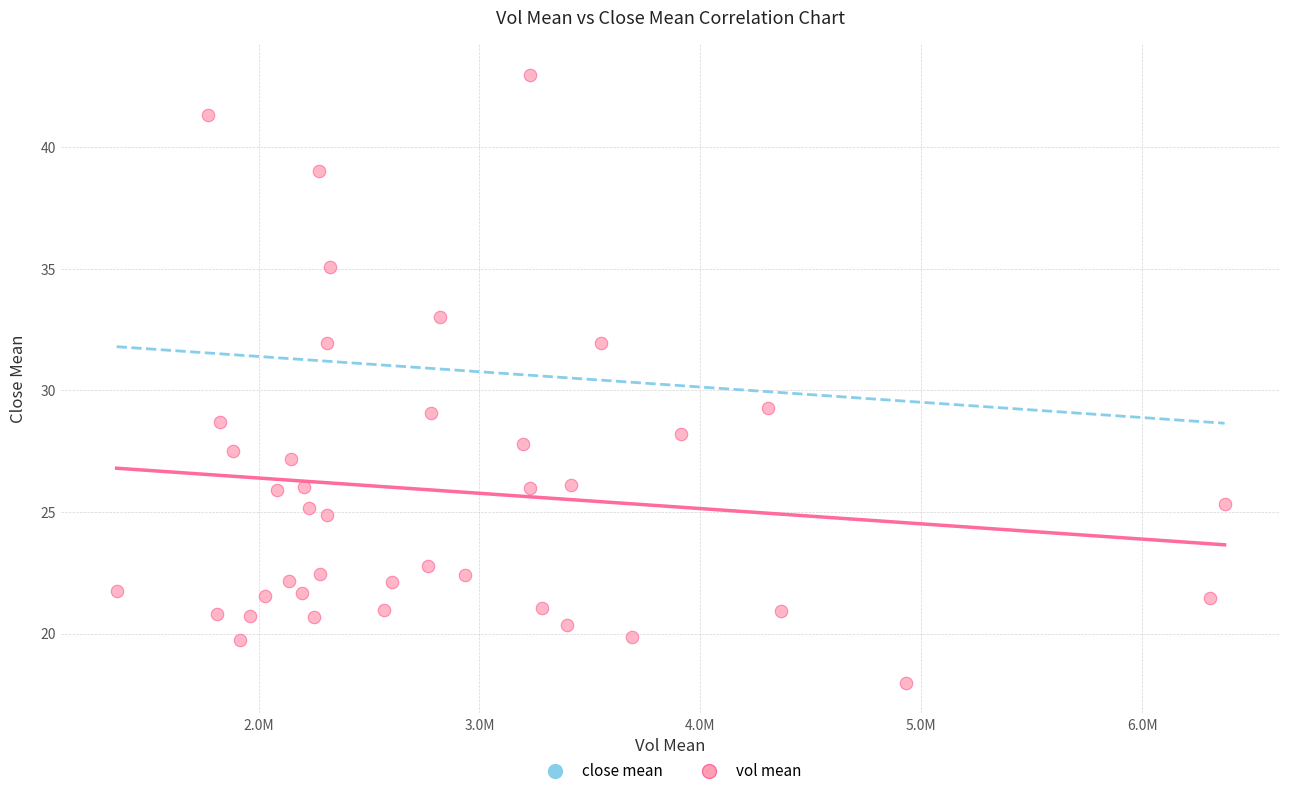

What is the range of X values (max minus min)?

5015412.8